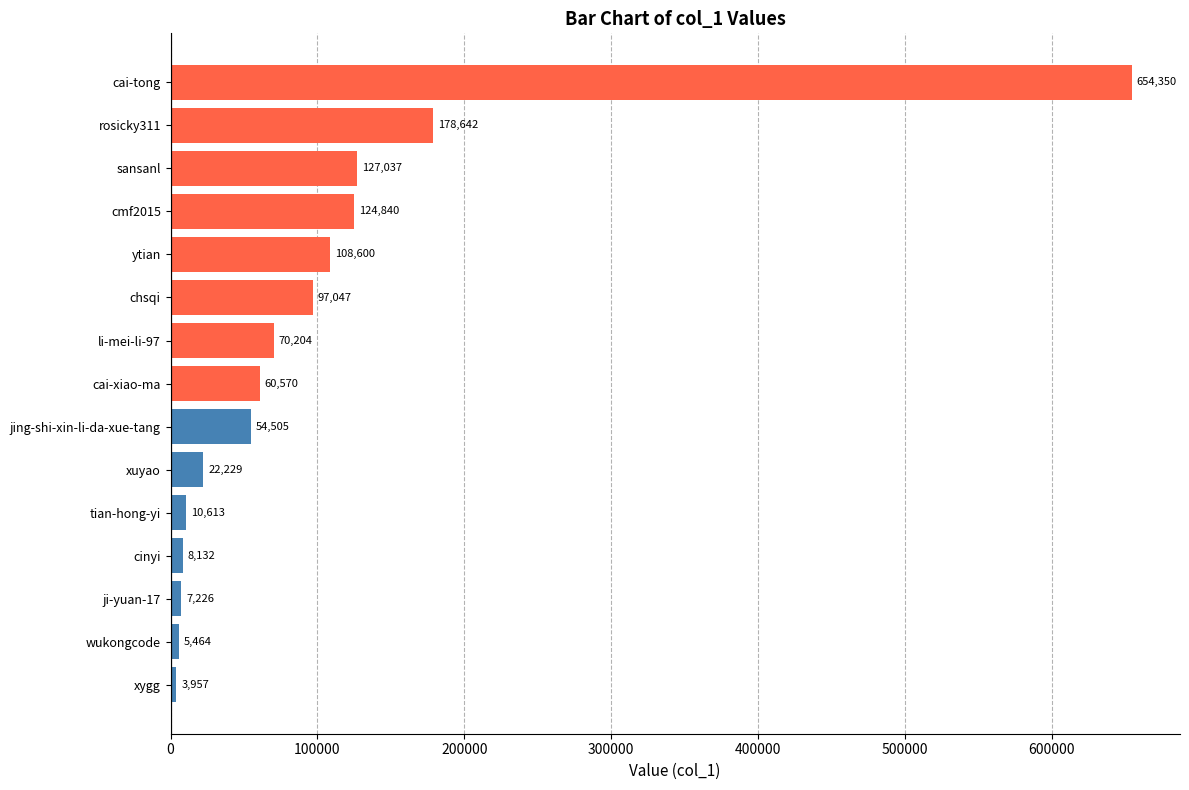

True or false: the data shows 104952 at li-mei-li-97.

False